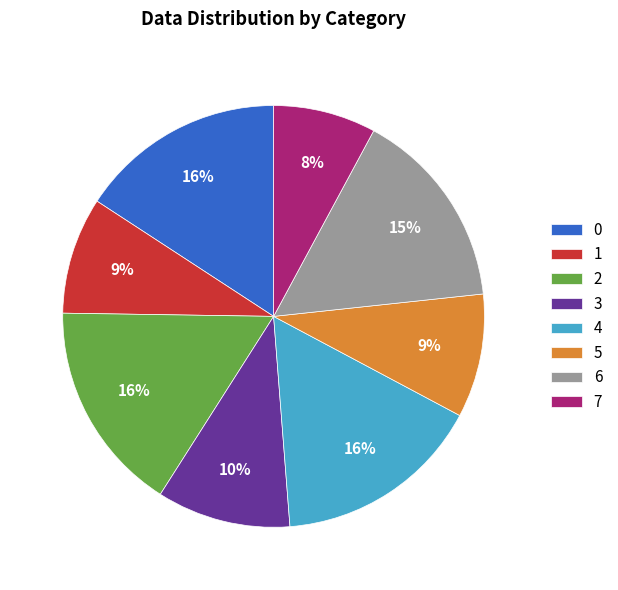

How many slices are in this pie chart?

8